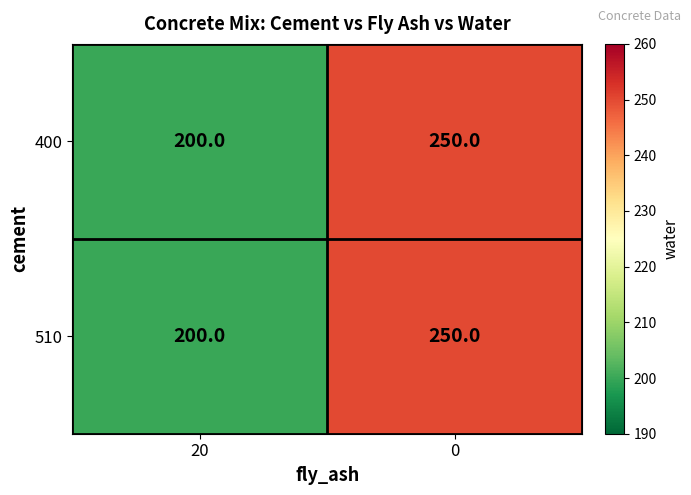

Count the number of data series in this chart.

2